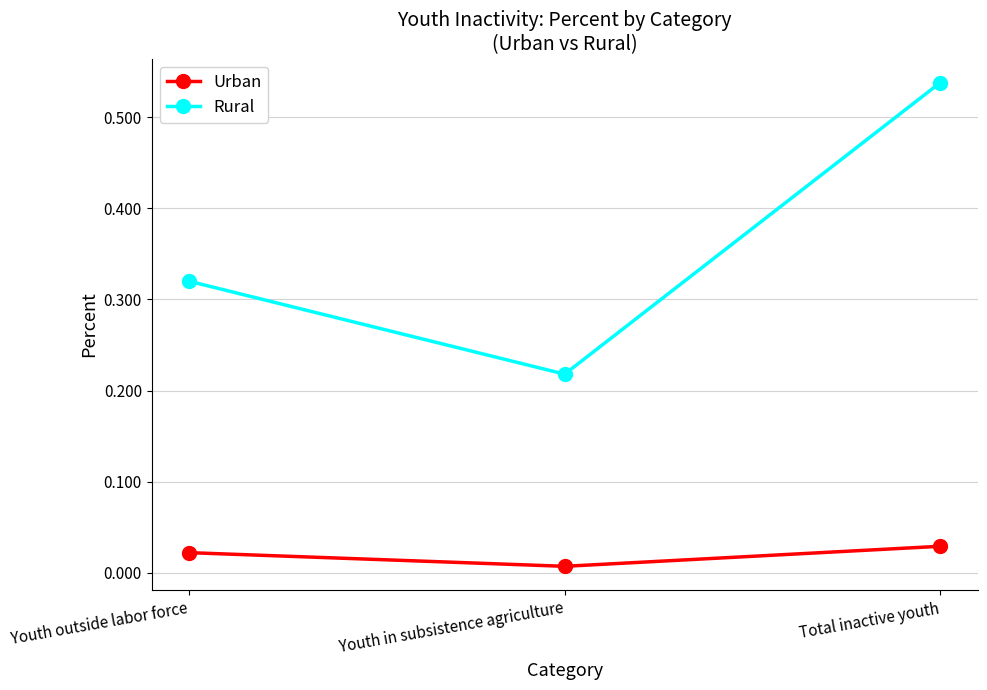

Which series has the largest total across all categories?

Rural